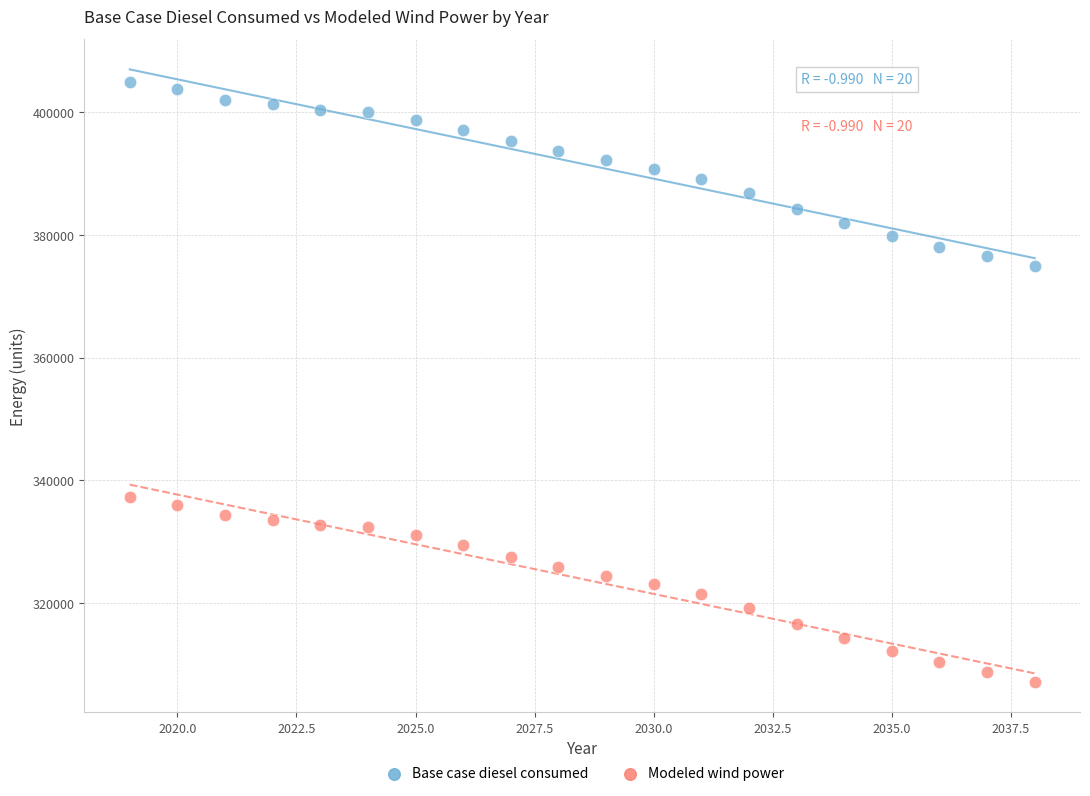

Which series reaches the maximum Y coordinate?

Base case diesel consumed